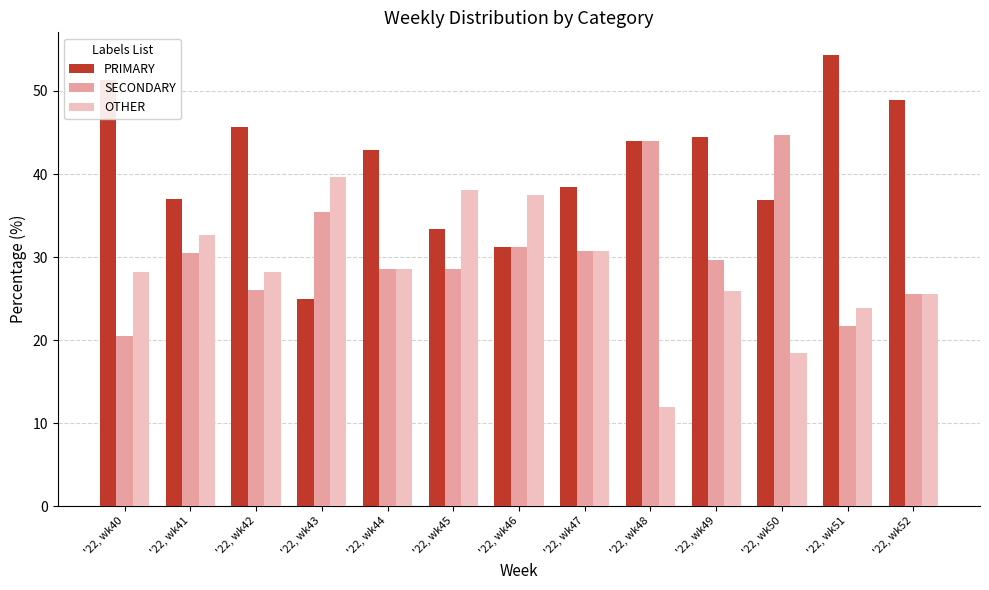

What is the sum of the OTHER values at '22, wk44 and '22, wk43?

68.2